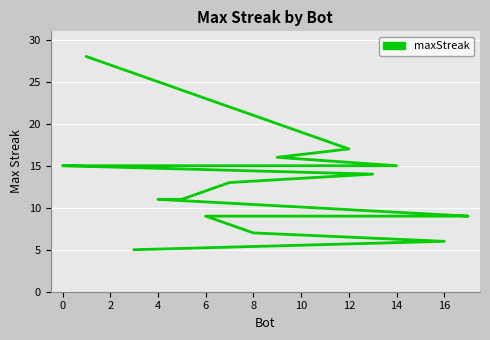

What is the label of the 15th point from the right?

14